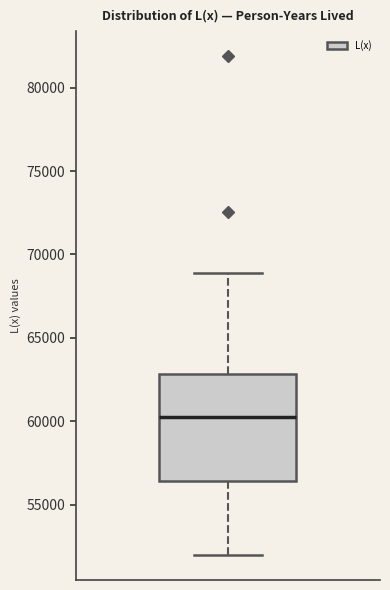

Transcribe this box plot: give where the median line is, the range the box spans, and where the two whiskers end, as read against the y-axis. The values are not printed on the chart, so give them approximately, as read against the axis.

median 60000, box 56500 to 63000, whiskers 52000 to 69000